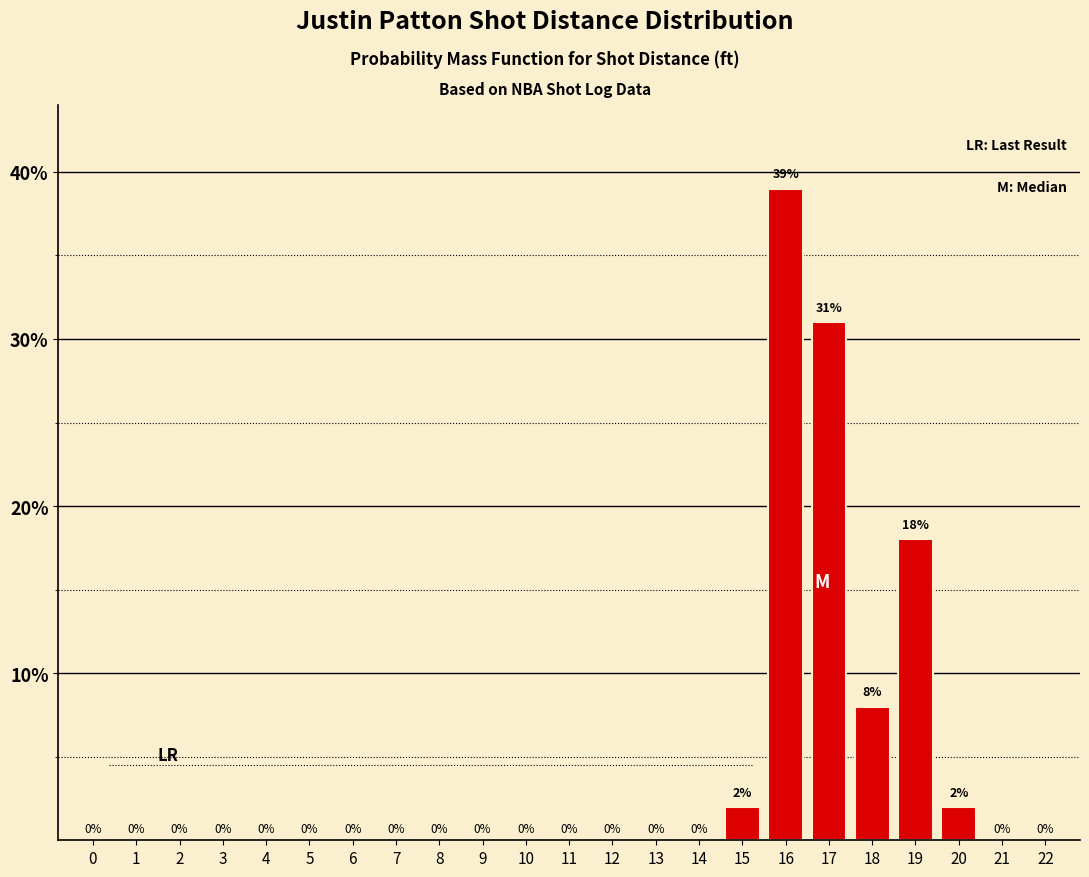

The chart shows a value of 25 at 7. True or false?

False